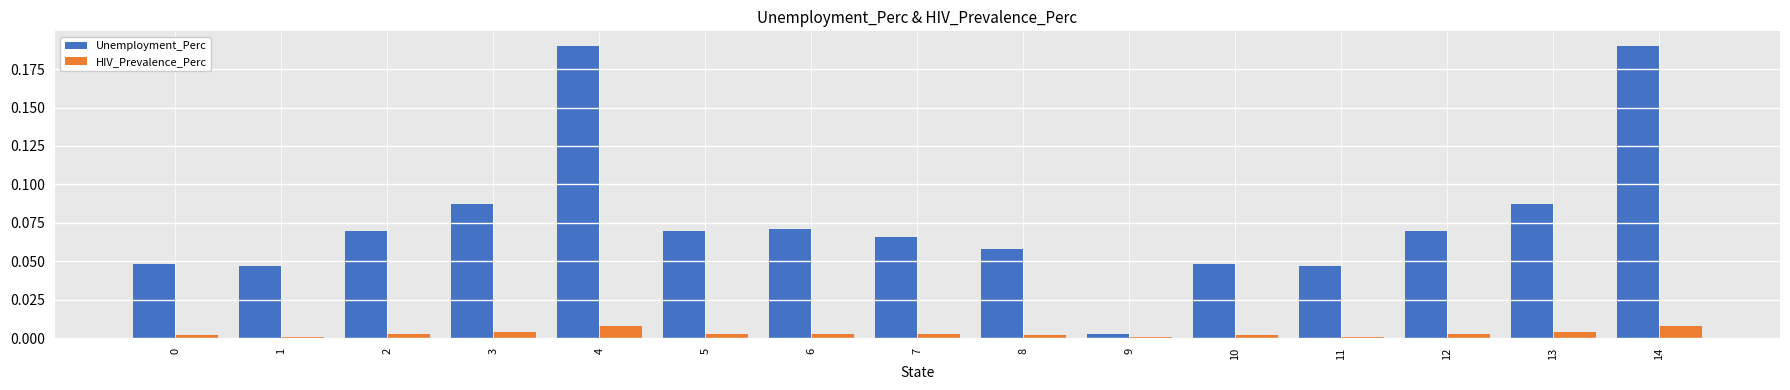

How many data points does each series have?

15